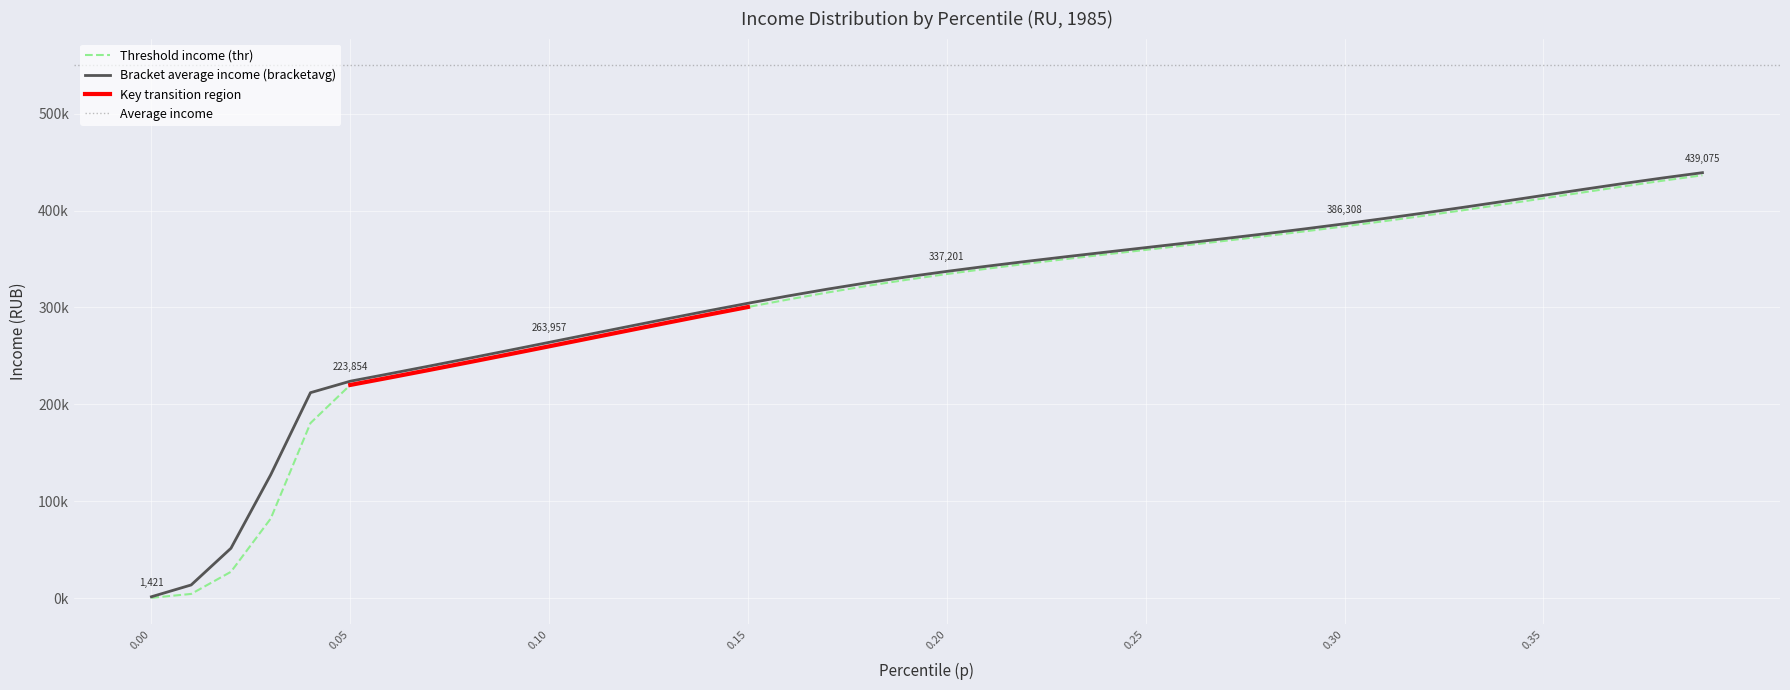

At which label does bracketavg first exceed 337201?

0.2